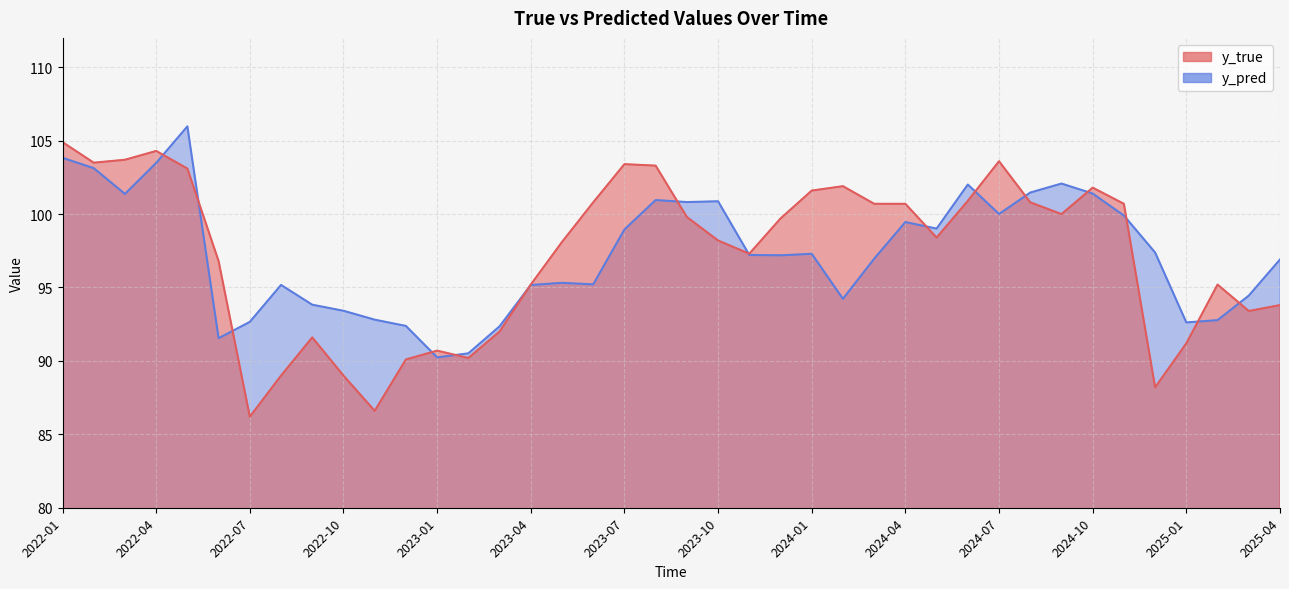

Which series has the widest spread of values?

y_true